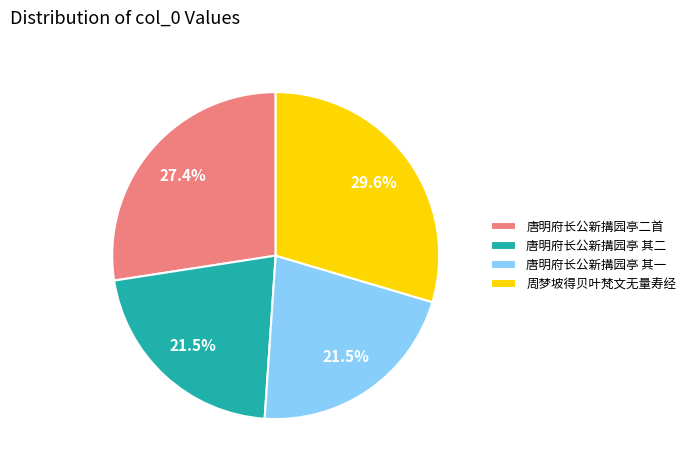

Which has a higher value, 唐明府长公新搆园亭 其一 or 唐明府长公新搆园亭二首?

唐明府长公新搆园亭二首